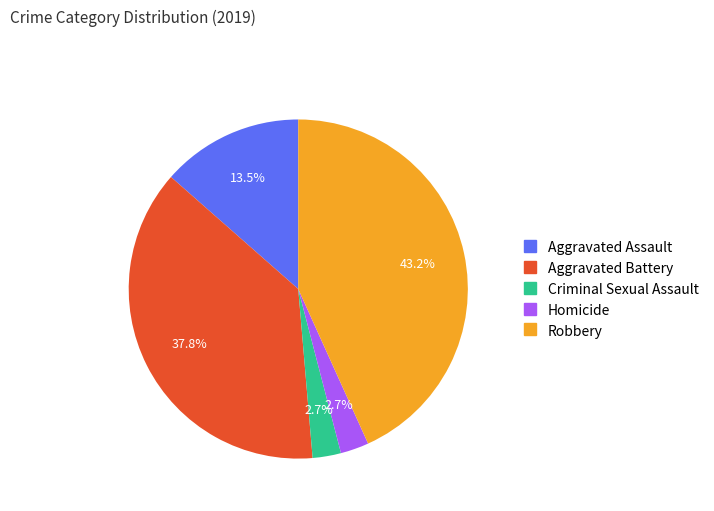

What is the ratio of the value at Robbery to the value at Criminal Sexual Assault?

16.0